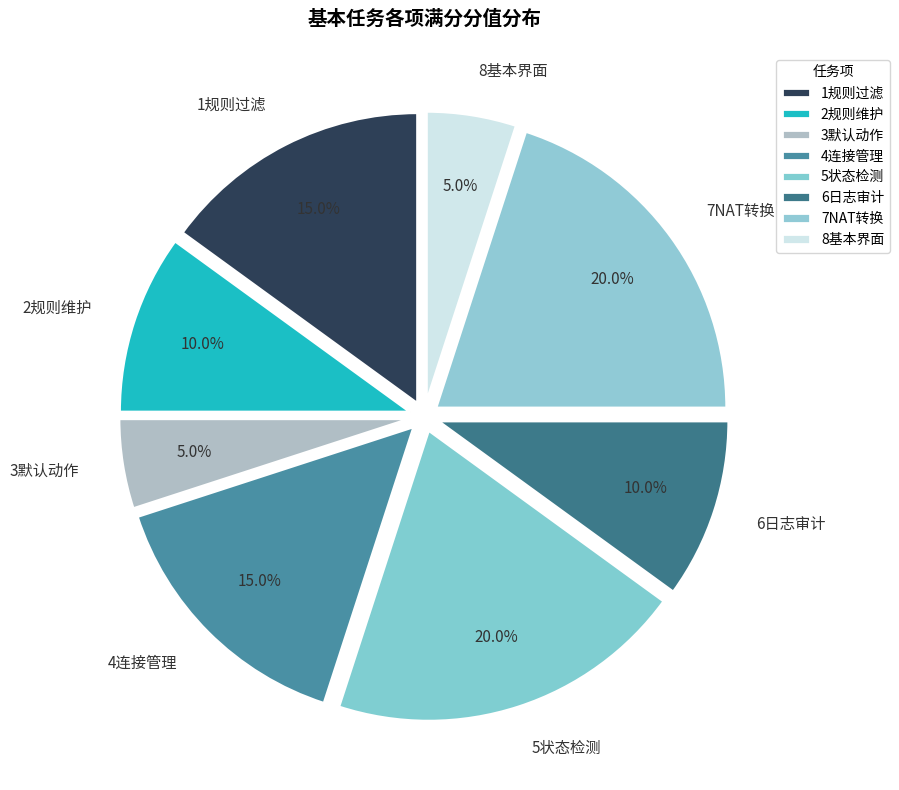

To the nearest percent, what is the combined percentage of 3默认动作 and 7NAT转换?

25%